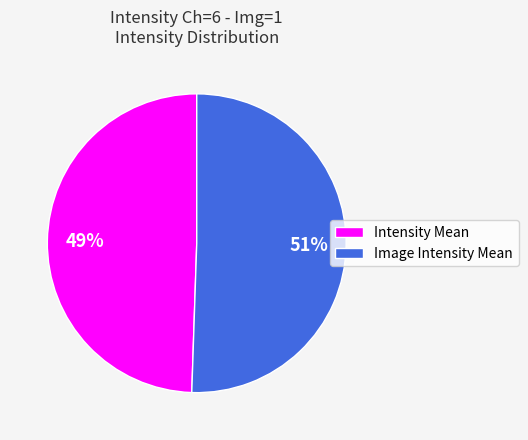

Which category has the biggest portion of the pie?

Image Intensity Mean